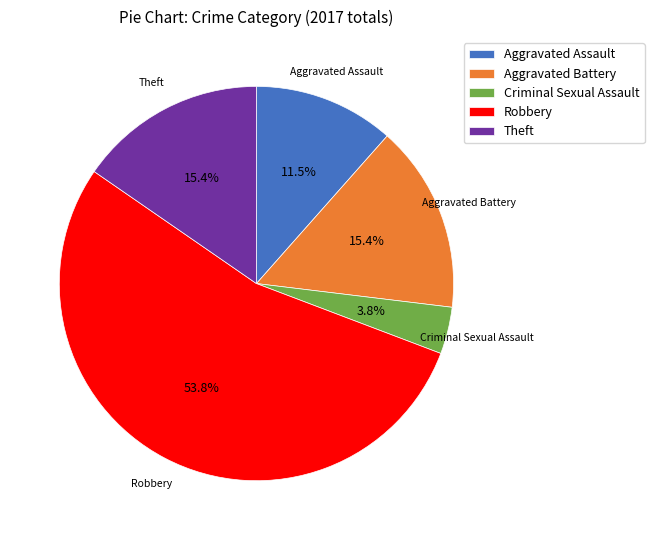

How many segments does this pie chart have?

5